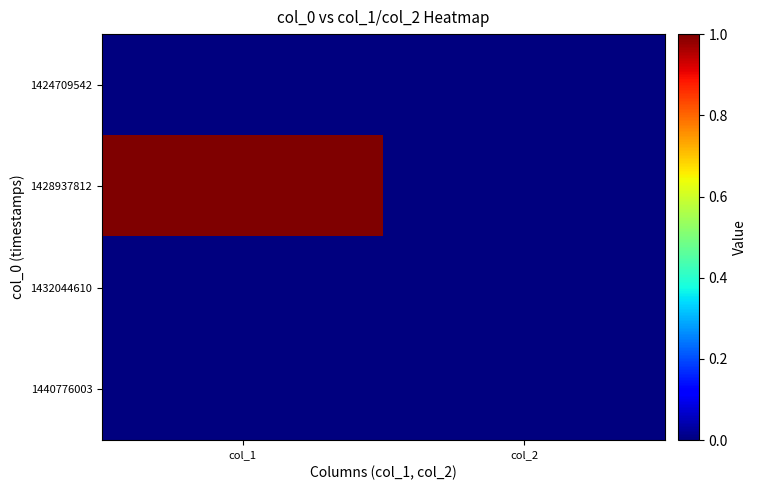

Which series changed the most between col_1 and col_2?

1428937812